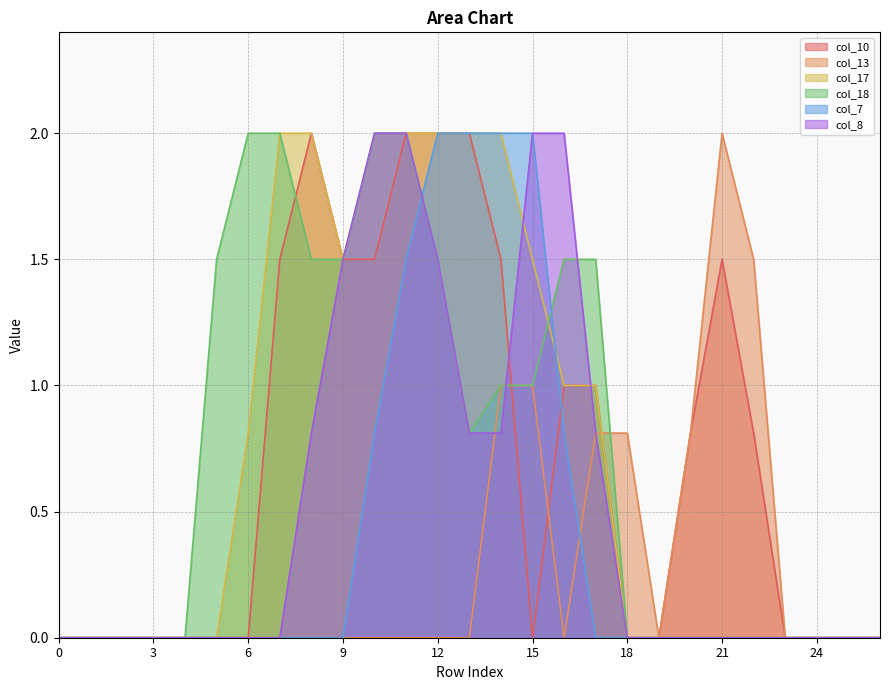

What is the sum of all col_8 values?

14.2